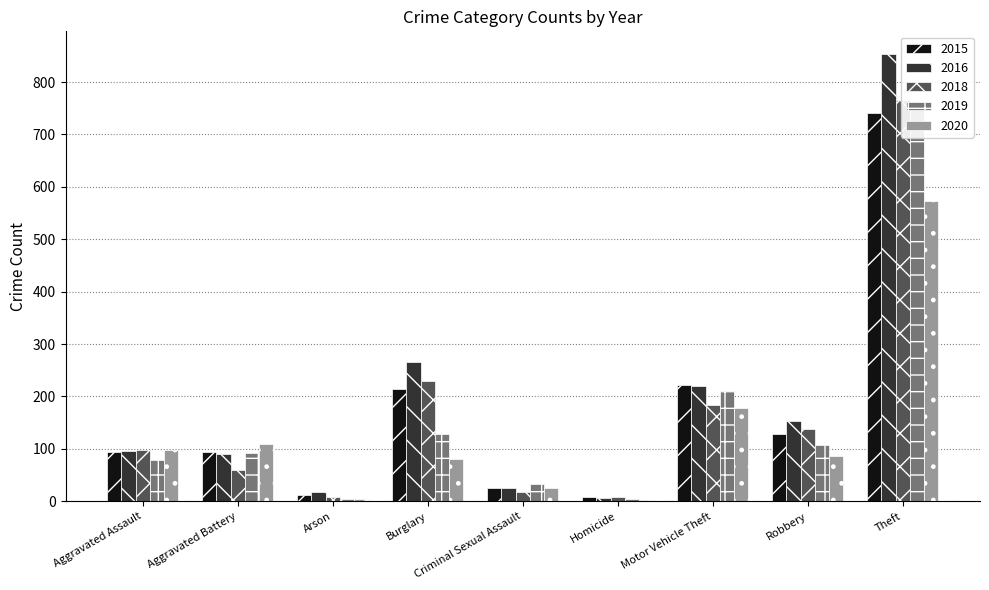

Rank the series at Burglary from lowest to highest value.

2020, 2019, 2015, 2018, 2016